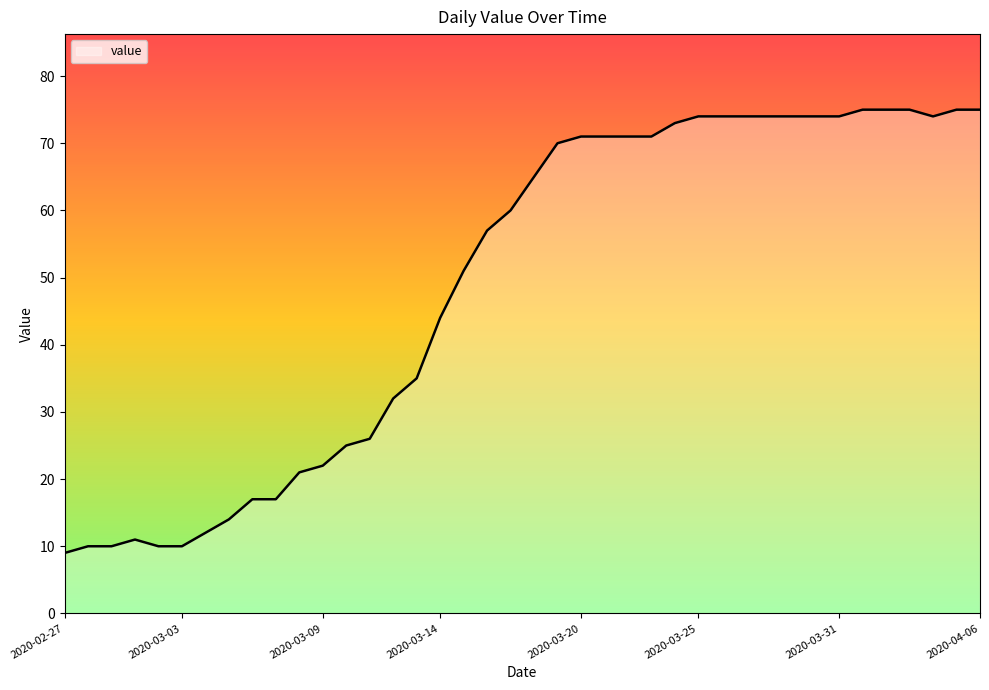

What is the difference between the maximum and minimum values?

66